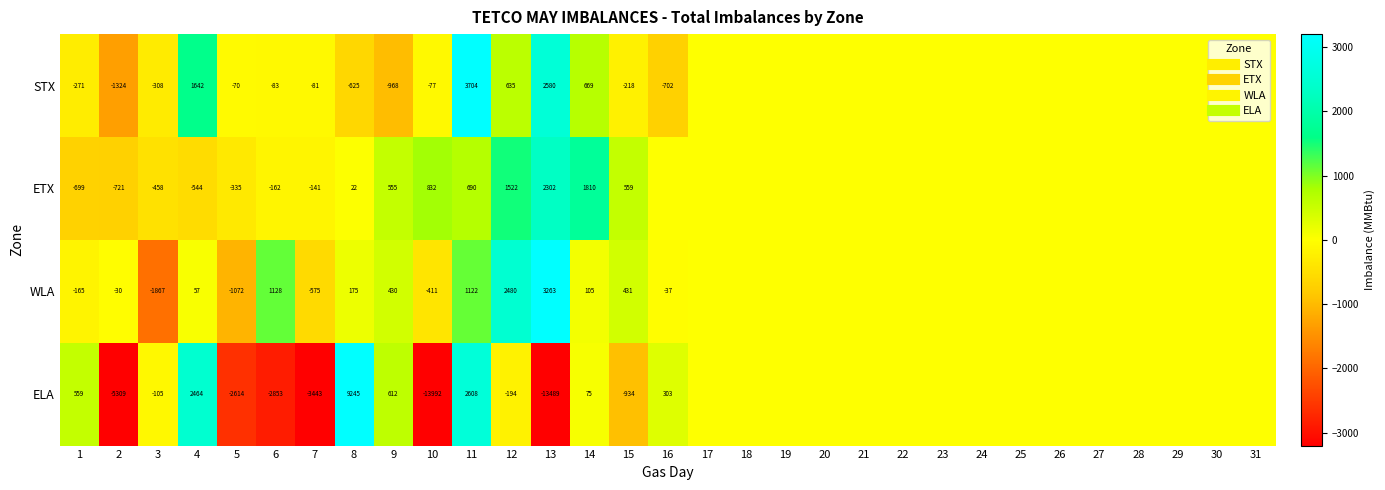

Where is WLA nearest to the value 698?

15